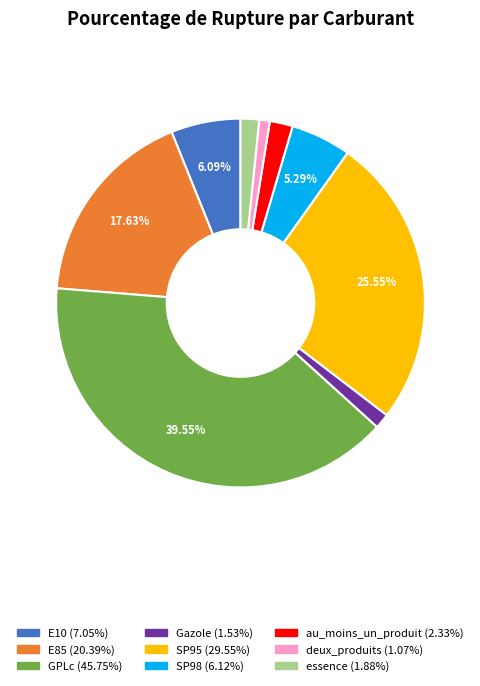

To the nearest percent, what is the difference between the GPLc and E10 slice percentages?

33%